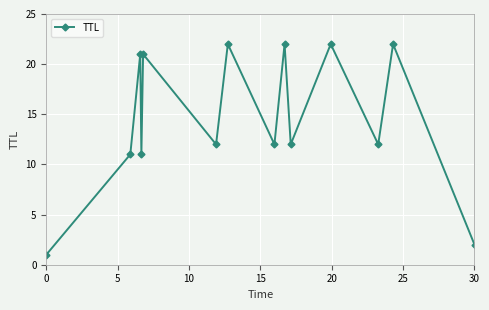

What is the difference between the maximum and minimum values?

21